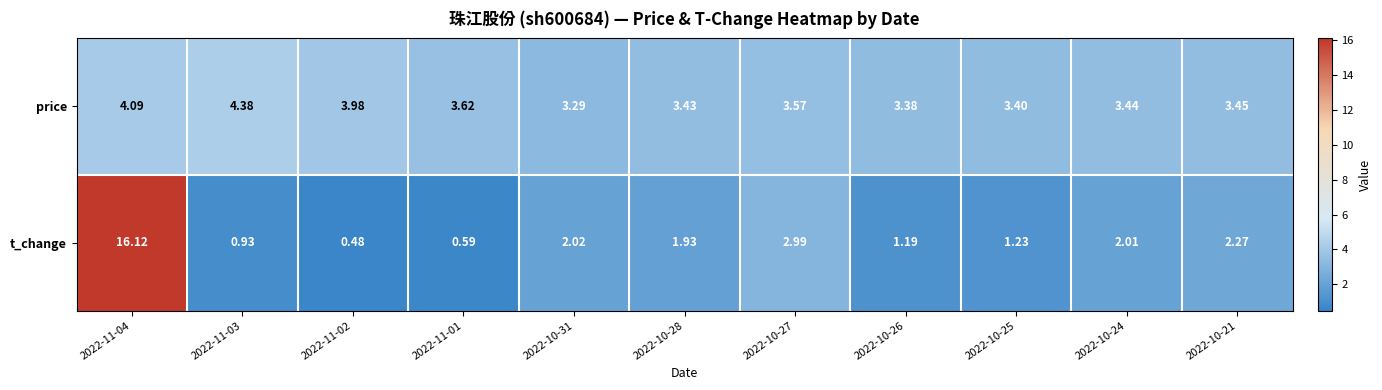

List the series in order of their overall mean, lowest first.

t_change, price